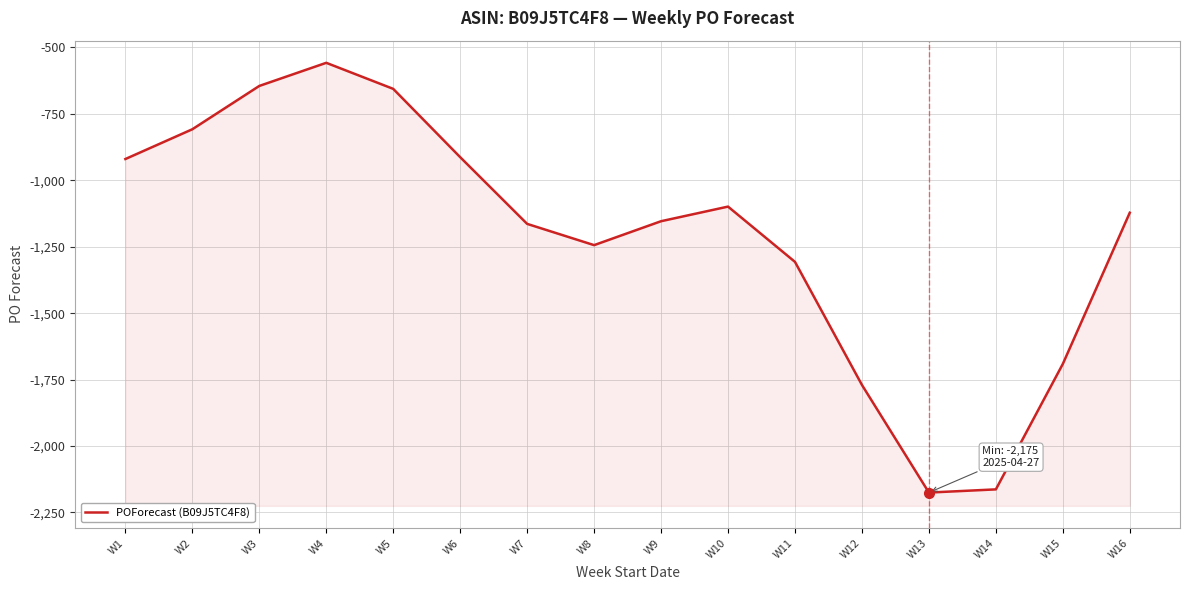

How many points are higher than both their immediate neighbors (excluding endpoints)?

2